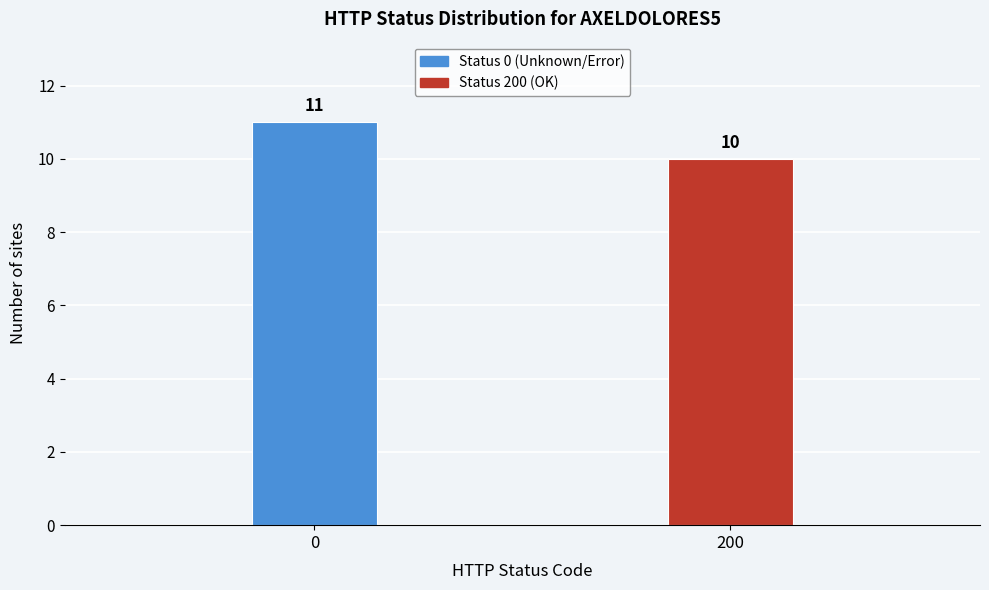

Reading left to right, what are all the values shown in this chart?

11	10